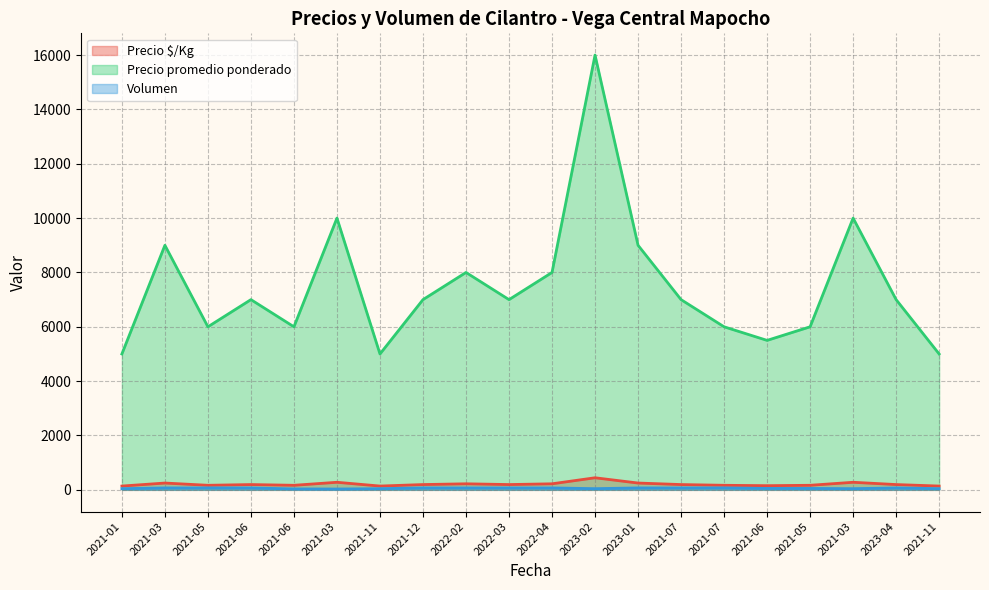

What are all the series names shown in the legend?

Precio $/Kg, Precio promedio ponderado, Volumen